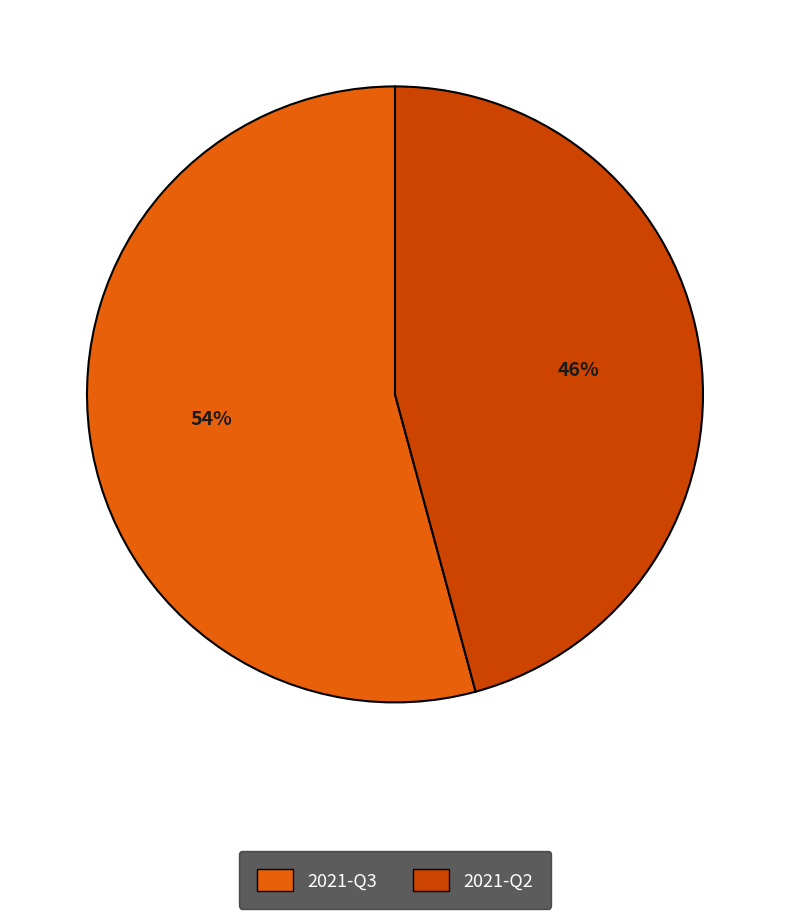

Is the sum of 2021-Q3 and 2021-Q2 greater than half?

Yes